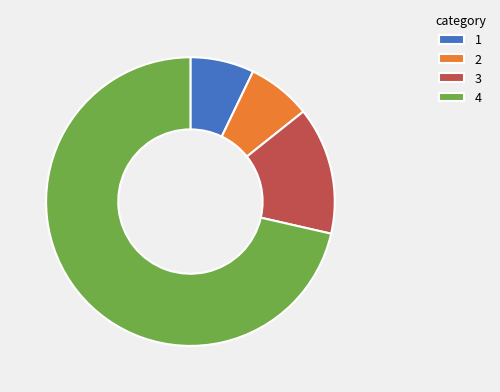

Is it true that 3 is 14% of the pie?

True